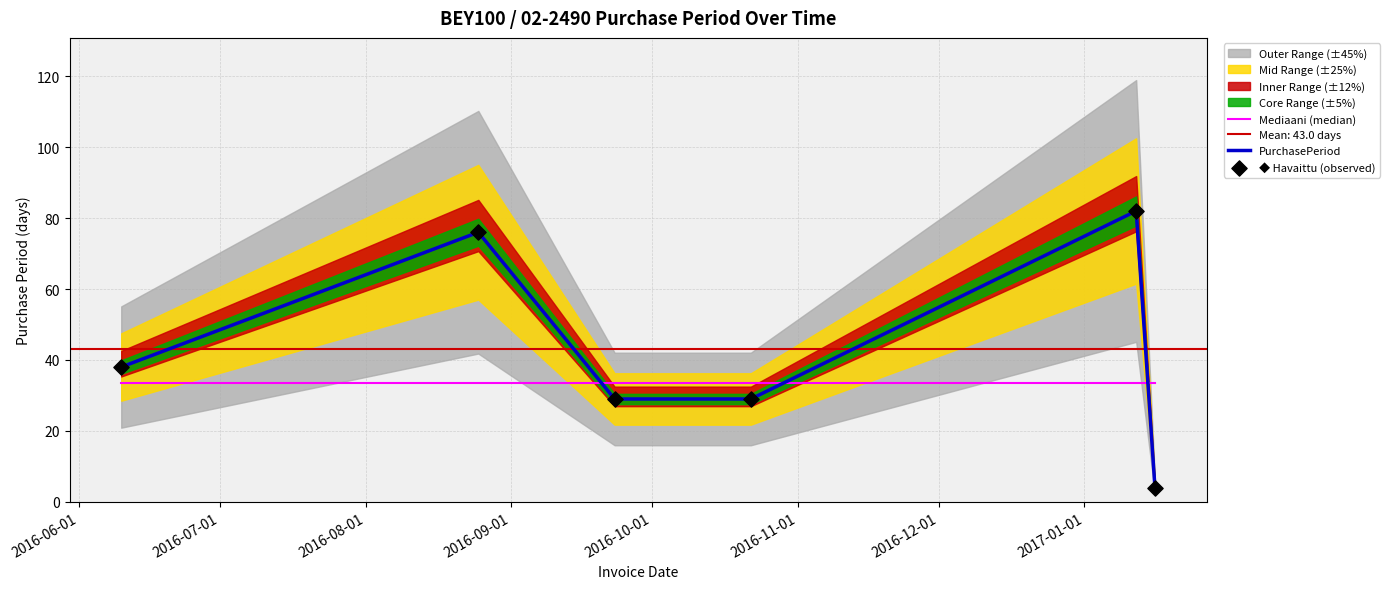

How many intersections are there between PurchasePeriod and Mediaani (median)?

3